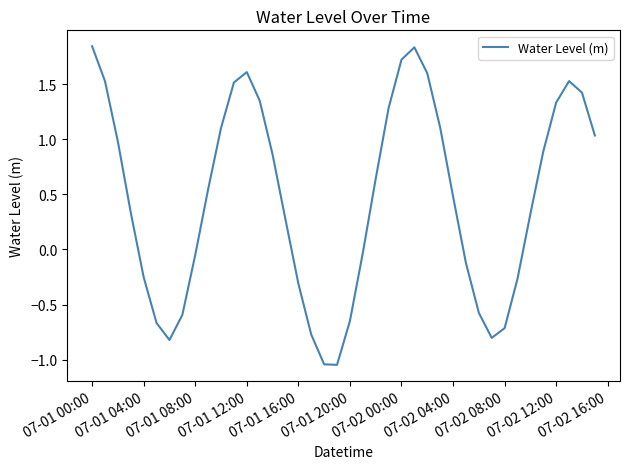

How many series are shown in this chart?

1